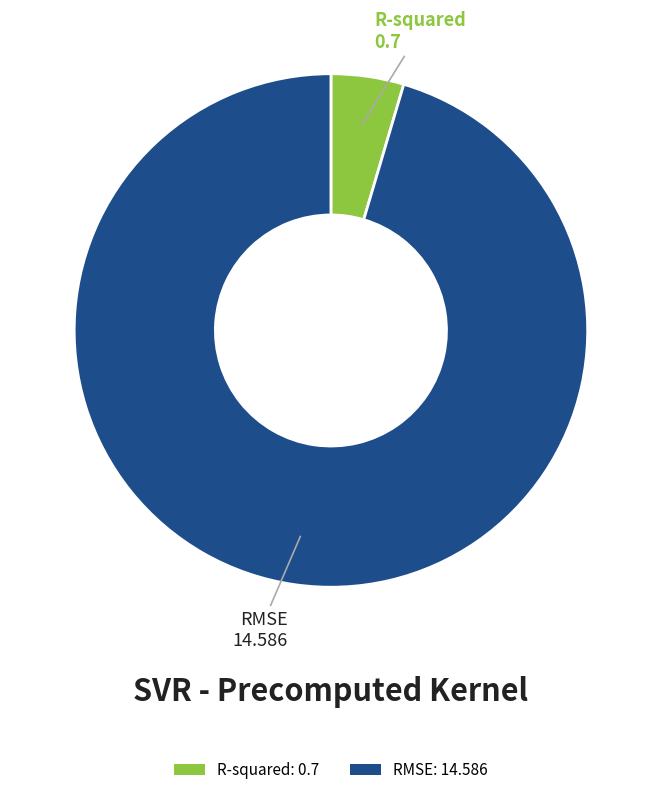

Count the number of slices in the pie.

2